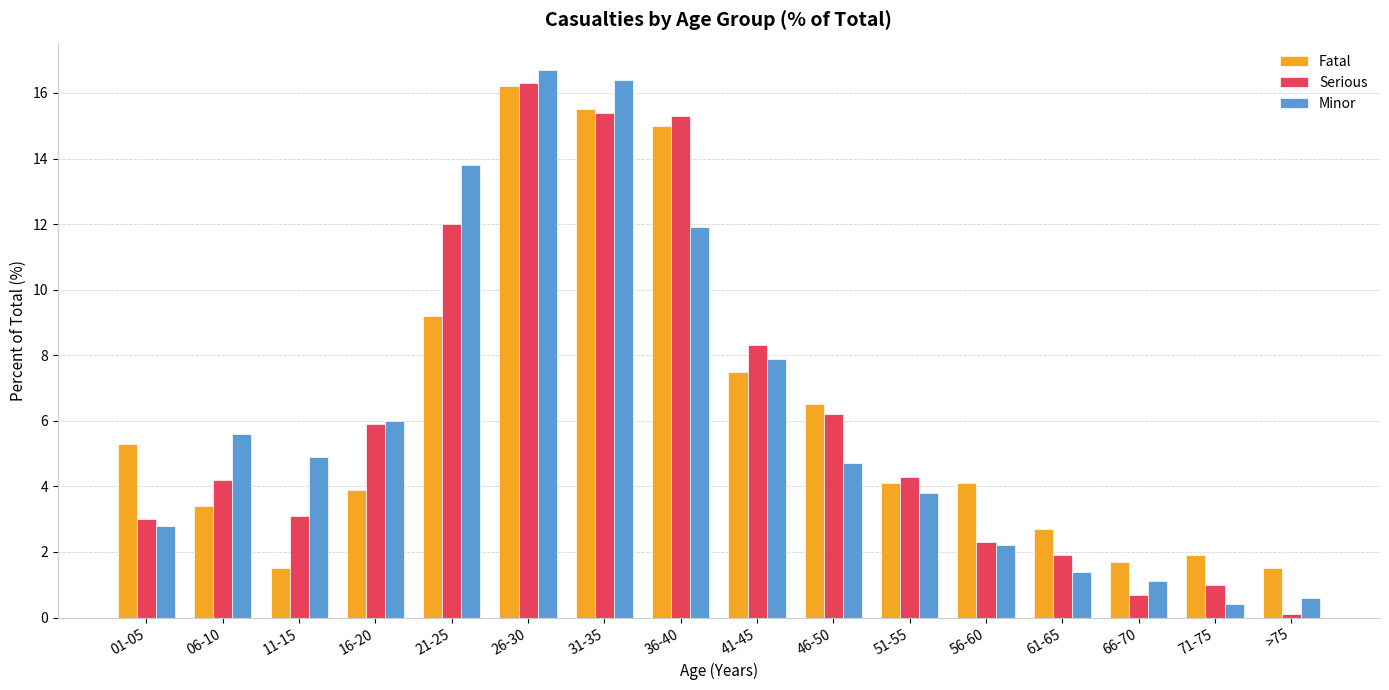

Reading left to right, extract all data points from this chart.

Fatal: 5.3	3.4	1.5	3.9	9.2	16.2	15.5	15.0	7.5	6.5	4.1	4.1	2.7	1.7	1.9	1.5
Serious: 3.0	4.2	3.1	5.9	12.0	16.3	15.4	15.3	8.3	6.2	4.3	2.3	1.9	0.7	1.0	0.1
Minor: 2.8	5.6	4.9	6.0	13.8	16.7	16.4	11.9	7.9	4.7	3.8	2.2	1.4	1.1	0.4	0.6